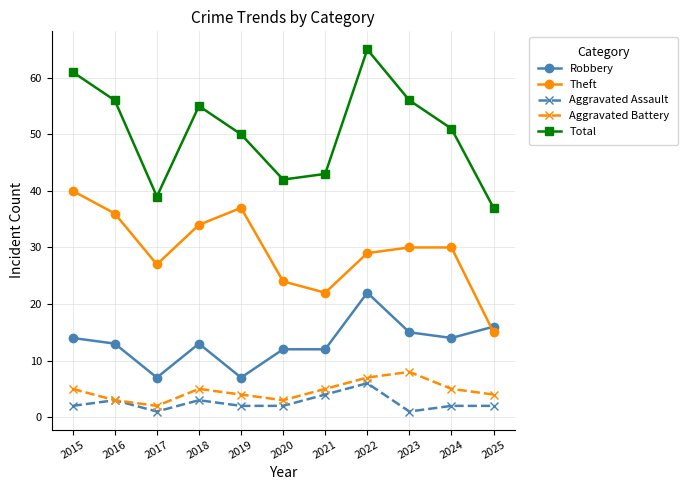

What are all the series names shown in the legend?

Robbery, Theft, Aggravated Assault, Aggravated Battery, Total